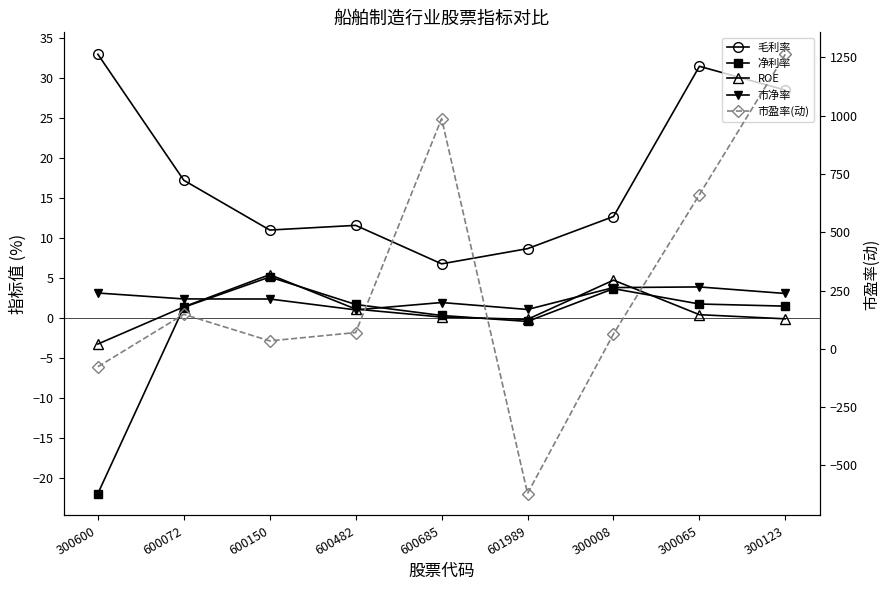

The value of 市净率 at 601989 is 0.6. True or false?

False